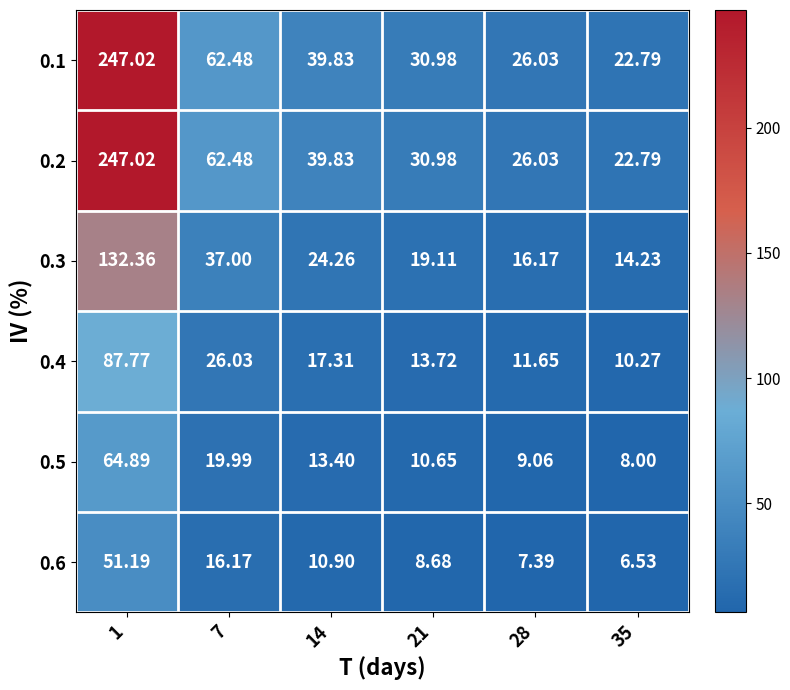

Is the value of 0.6 at 14 greater than the value of 0.2 at 14?

No